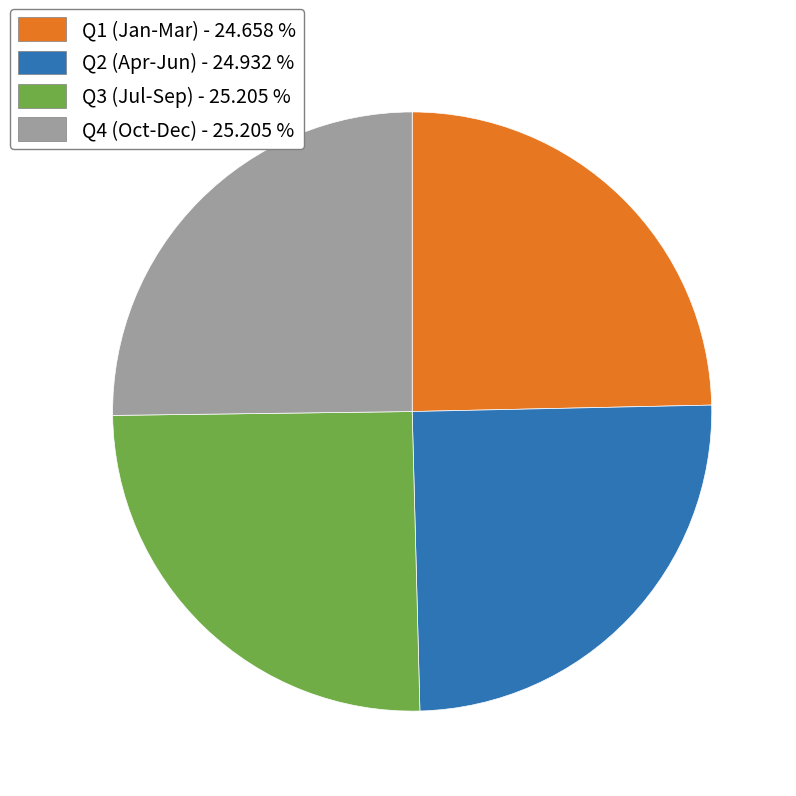

How many segments does this pie chart have?

4